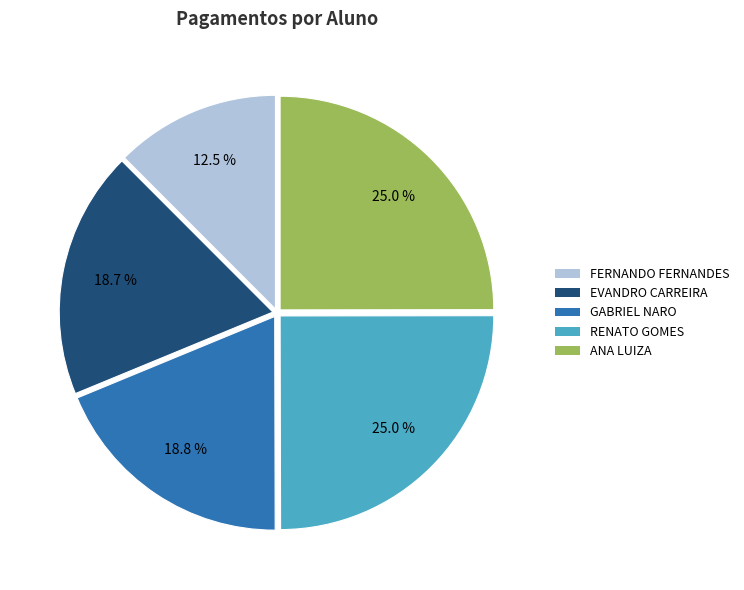

What portion of the pie excludes EVANDRO CARREIRA?

81.3%